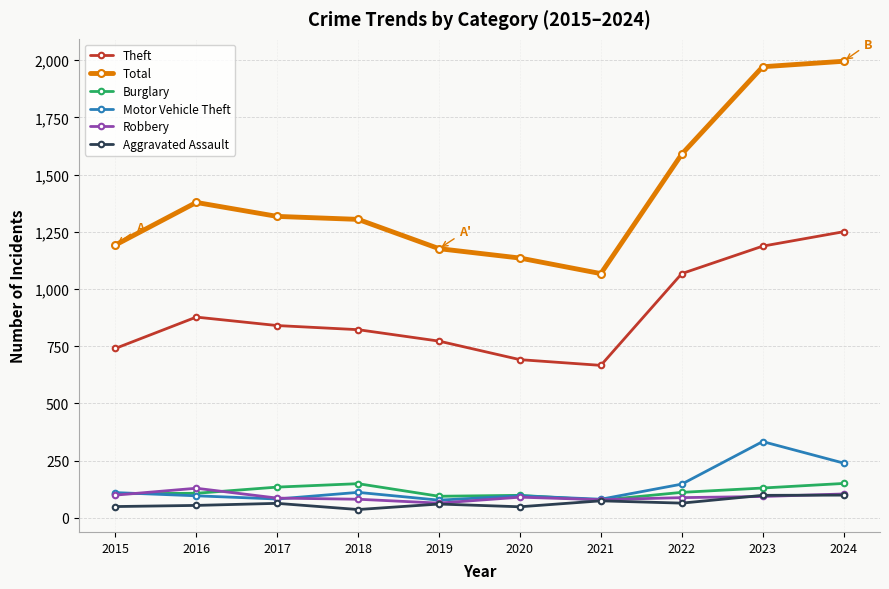

How many lines are shown in the chart?

6